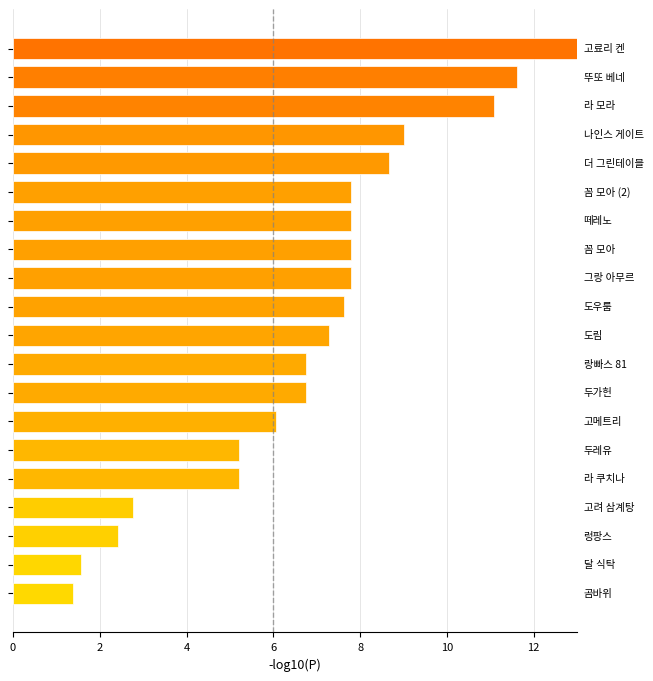

What is the maximum value shown in the chart?

13.0